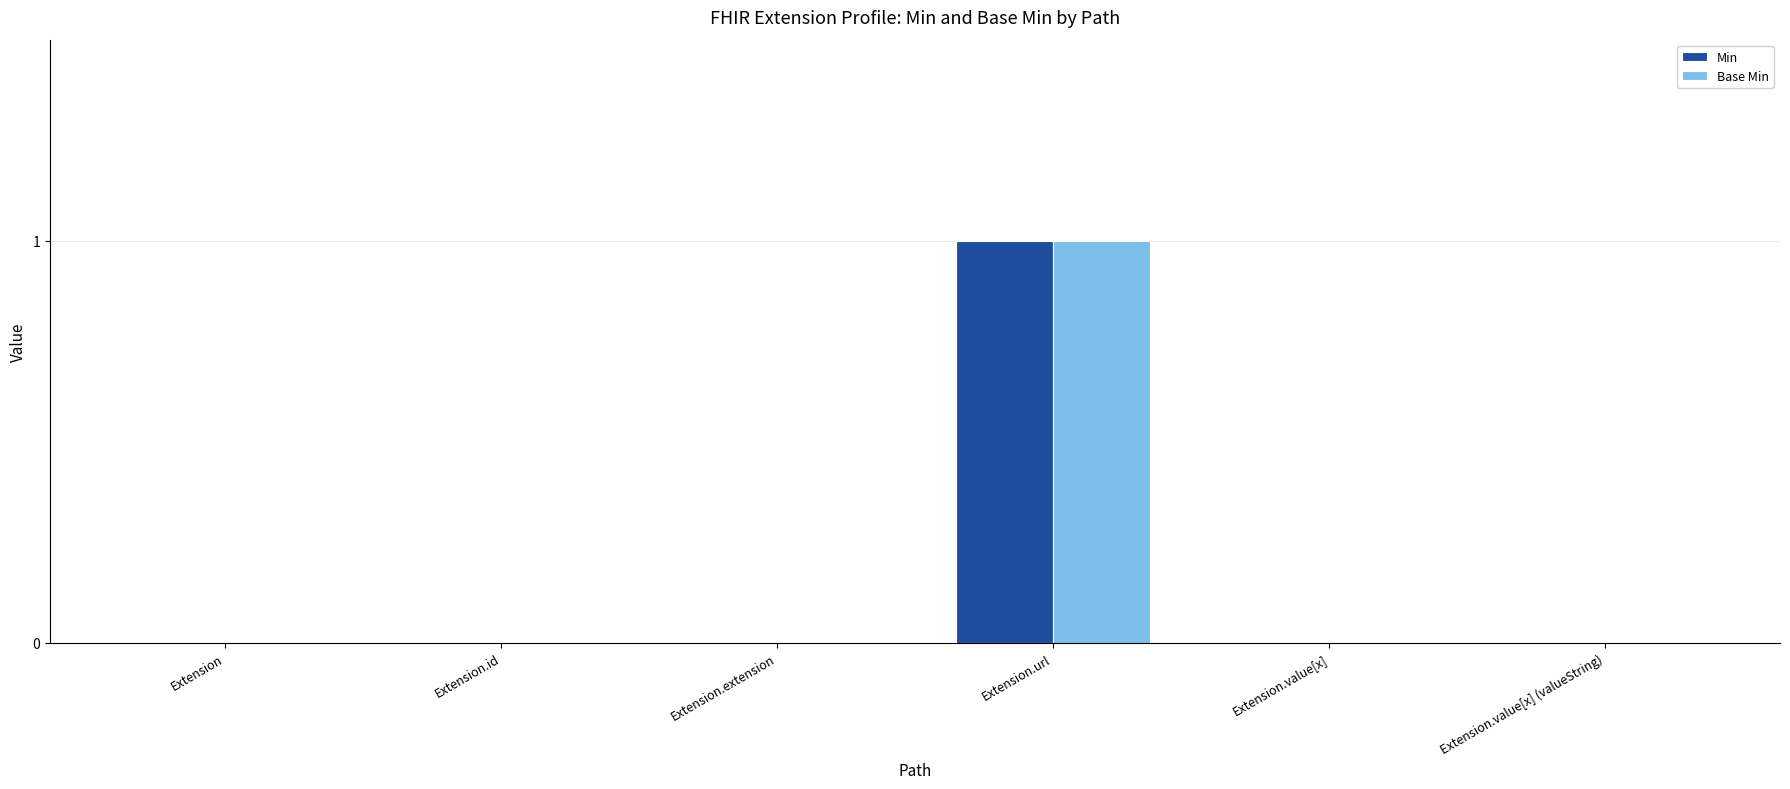

How many groups of bars are there?

6